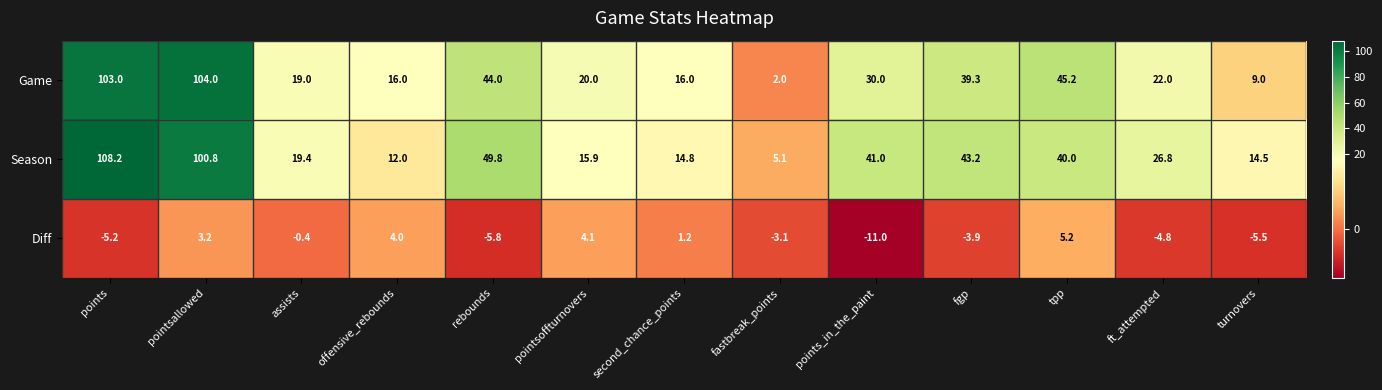

Which series has the largest total across all categories?

Season